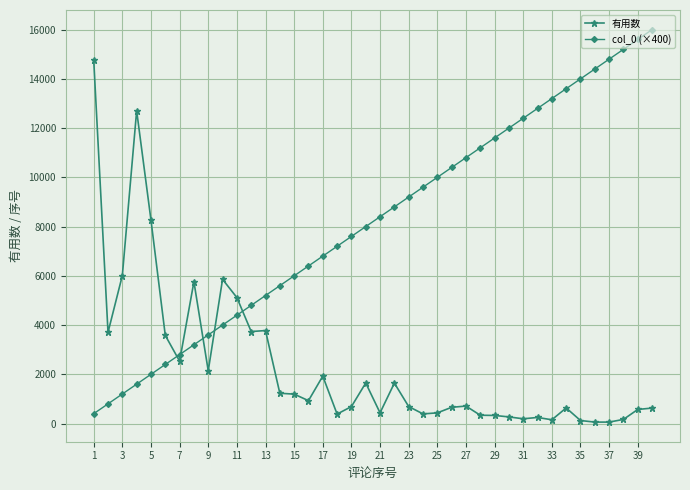

Which series has the largest total across all categories?

col_0 (×400)